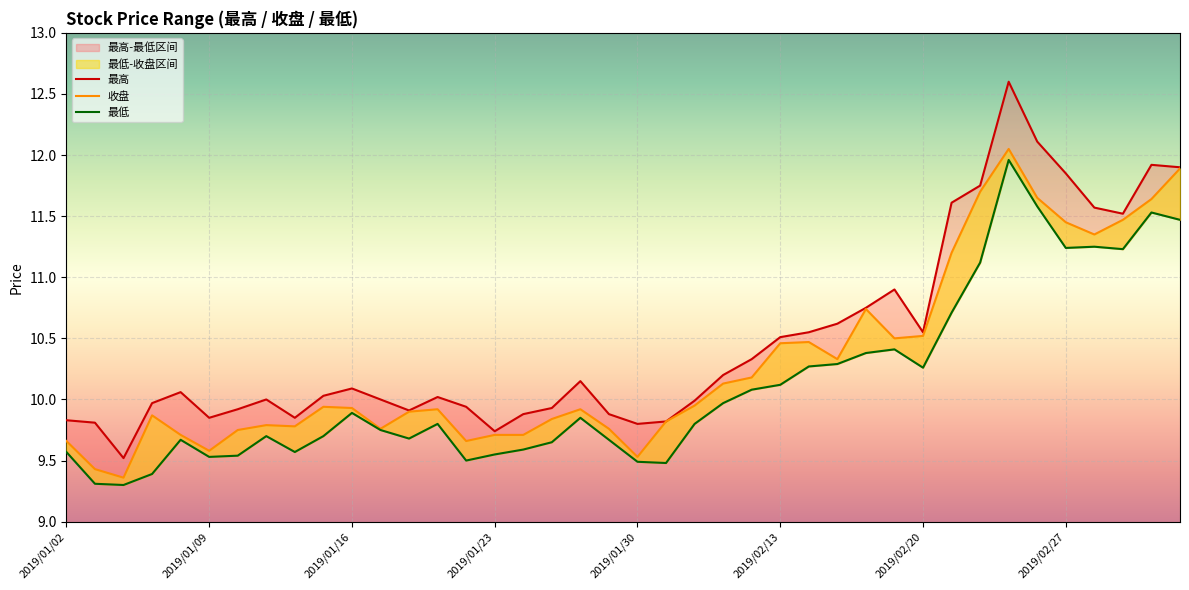

What is the value of the 最高 point at the 27th from the left?

10.6